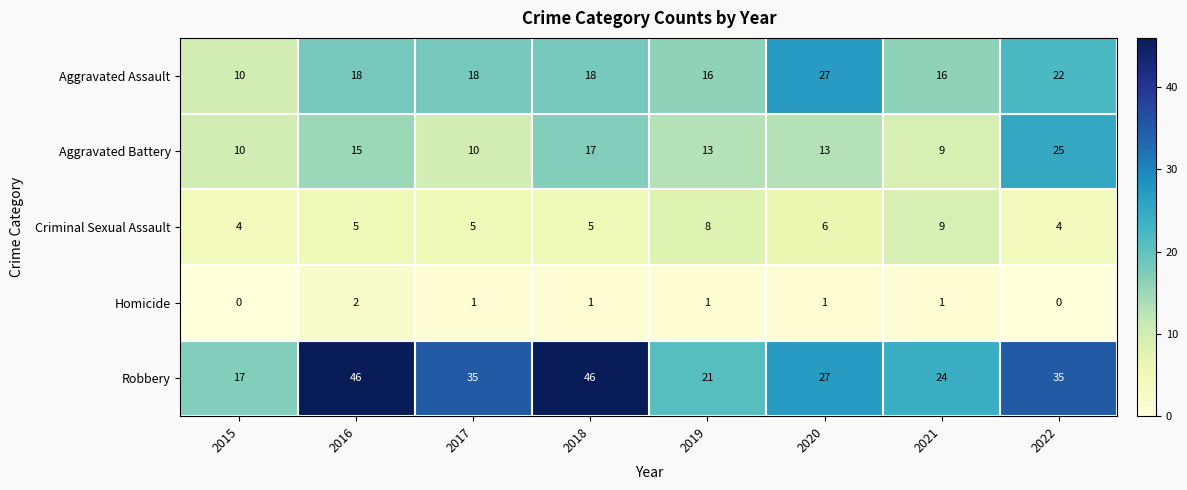

Rank the series by their maximum value, from highest to lowest.

Robbery, Aggravated Assault, Aggravated Battery, Criminal Sexual Assault, Homicide